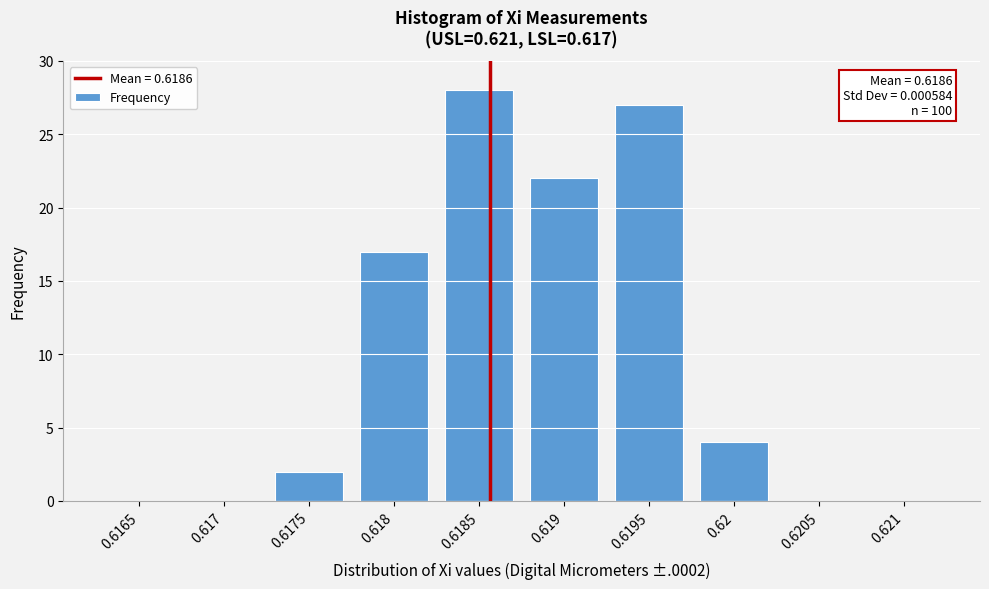

Reading right to left, transcribe all the data shown in this chart.

0.621=0	0.6205=0	0.62=4	0.6195=27	0.619=22	0.6185=28	0.618=17	0.6175=2	0.617=0	0.6165=0